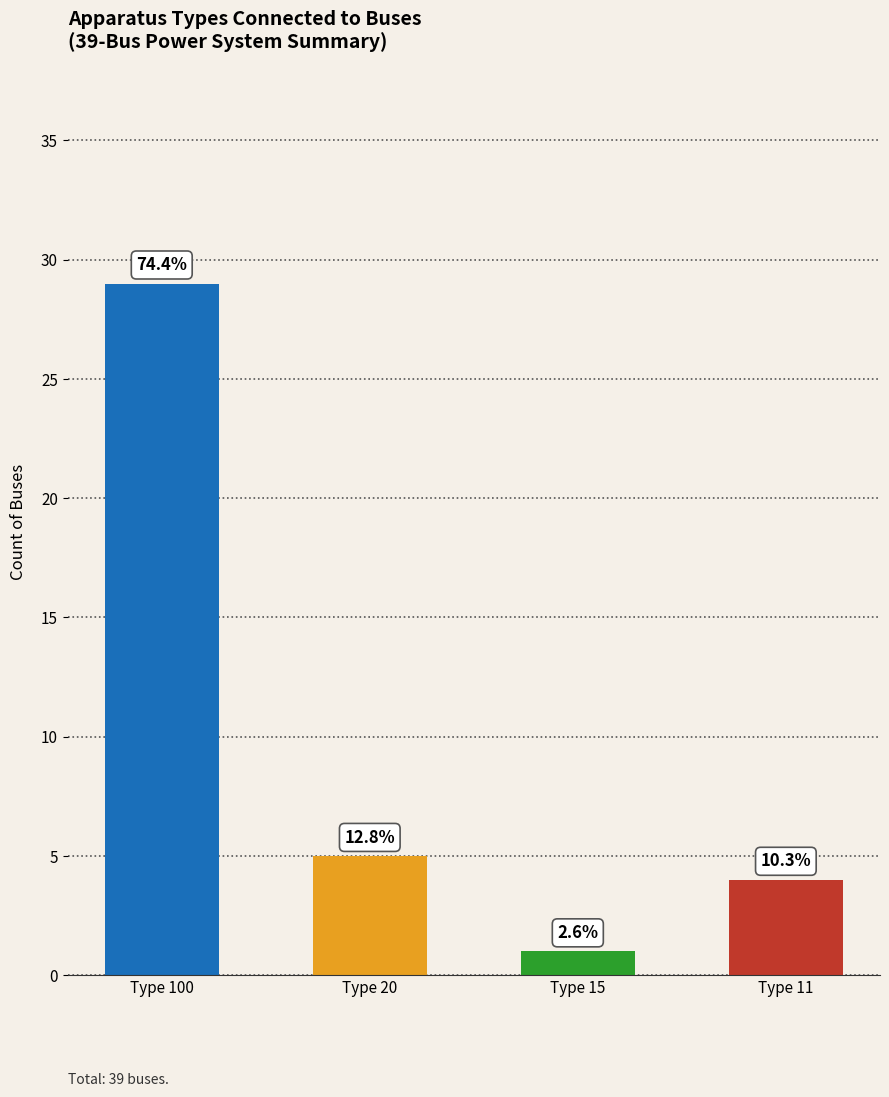

Are the bars horizontal?

No